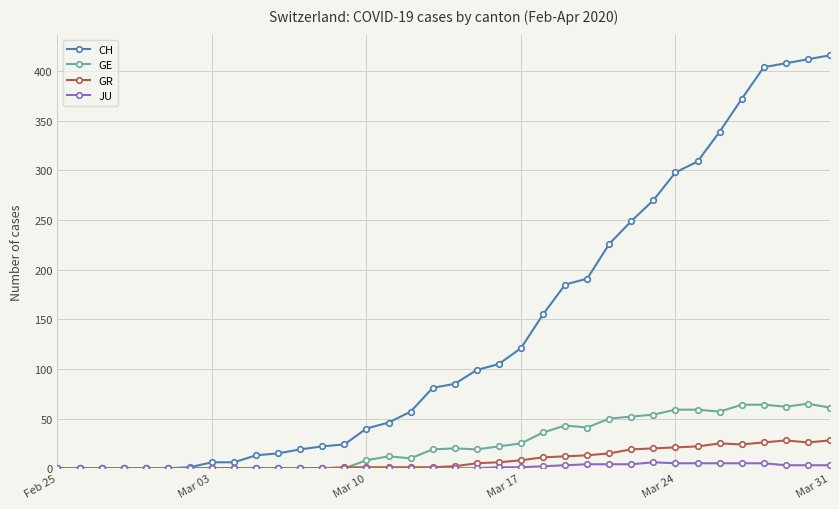

What is the maximum value shown in the chart?

416